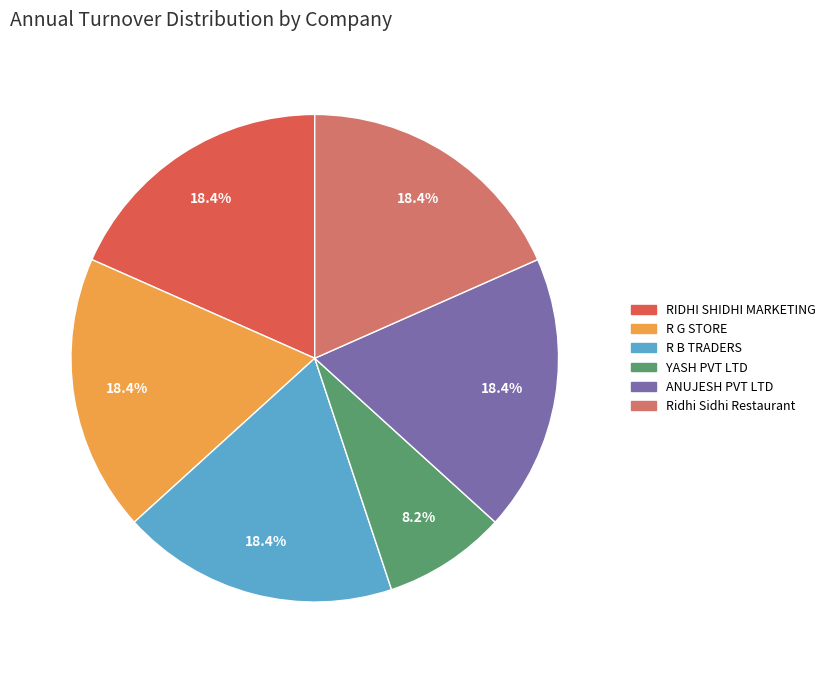

What portion of the pie excludes Ridhi Sidhi Restaurant?

81.6%